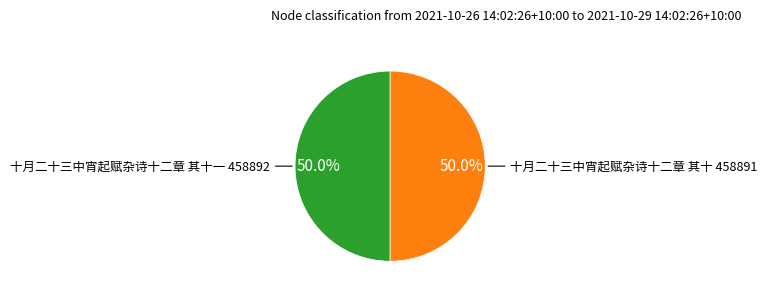

How many slices are in this pie chart?

2